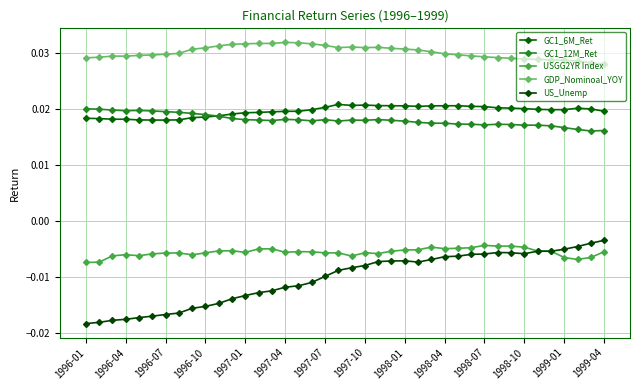

How many series are shown in this chart?

5